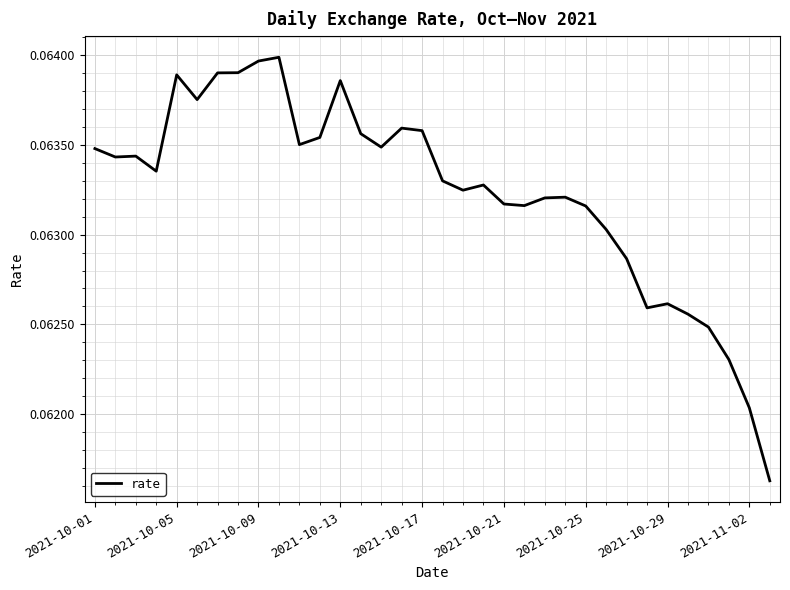

Which category has the lowest value across all series?

33